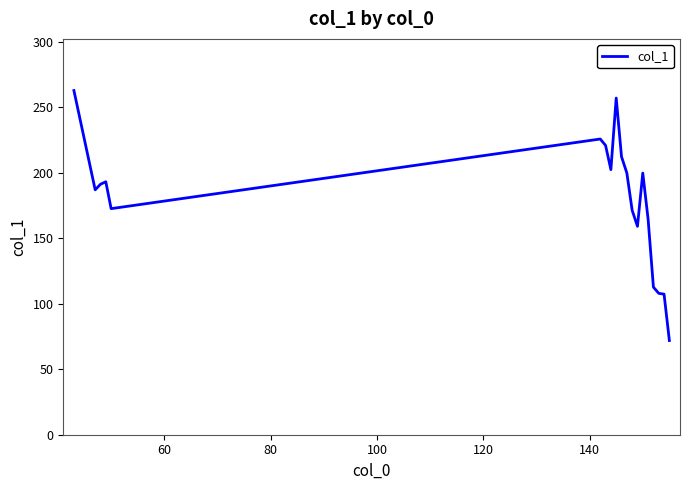

What is the sum of all values?

3417.5